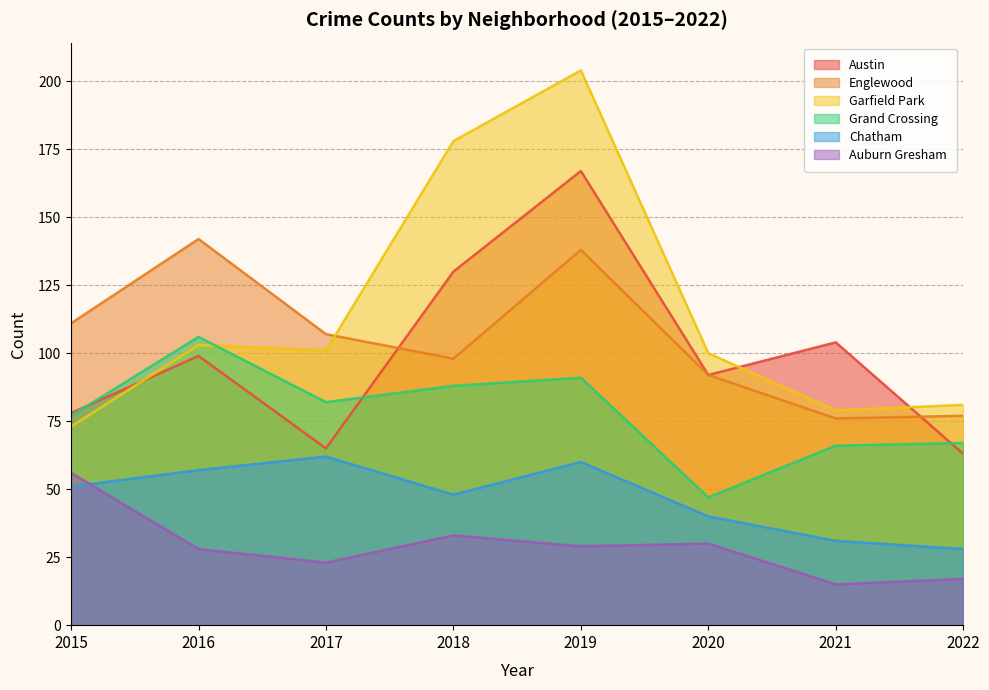

At which category does the chart reach its peak across all series?

2019